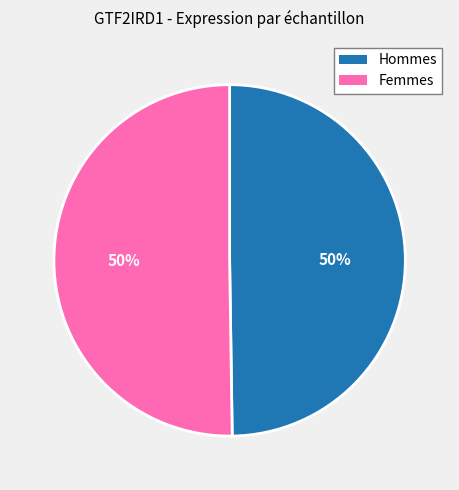

To the nearest percent, what is the average slice percentage?

50%